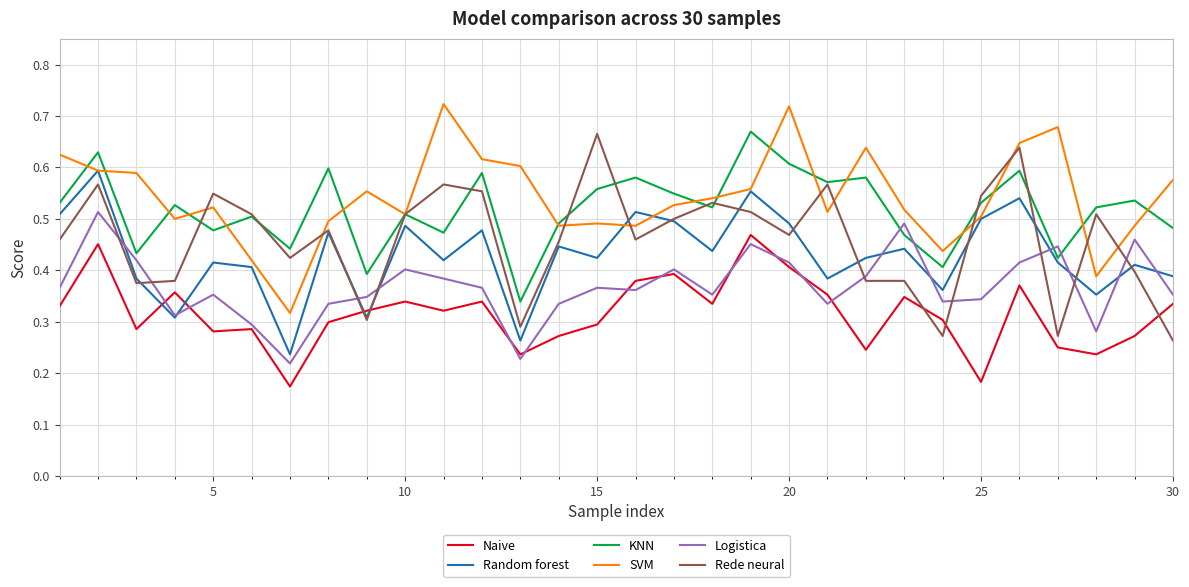

True or false: KNN and Logistica intersect in this chart.

True